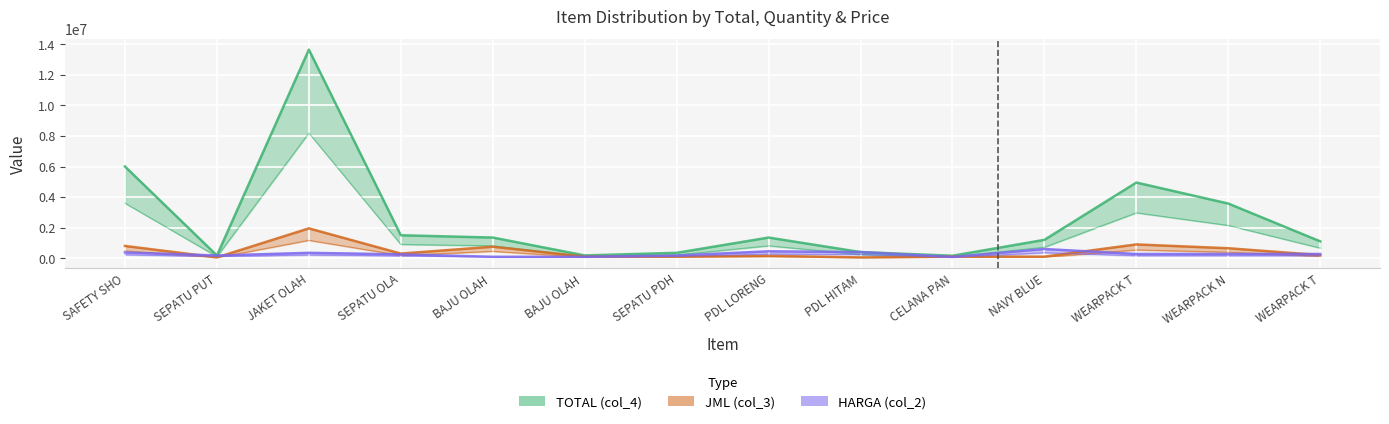

What is the label of the 4th point from the left?

SEPATU OLA